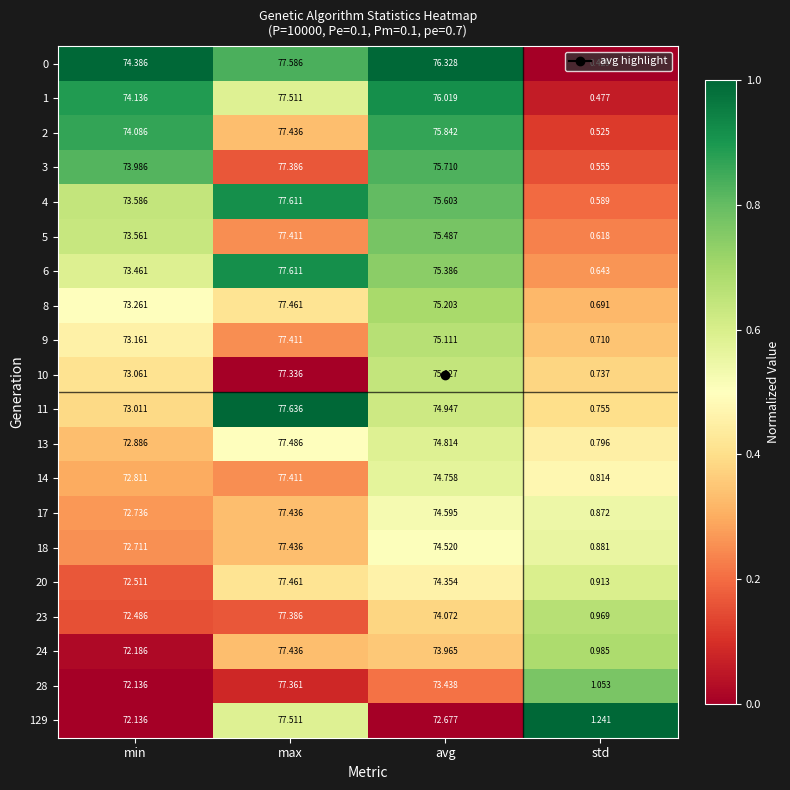

At which category is the sum across all series the highest?

max